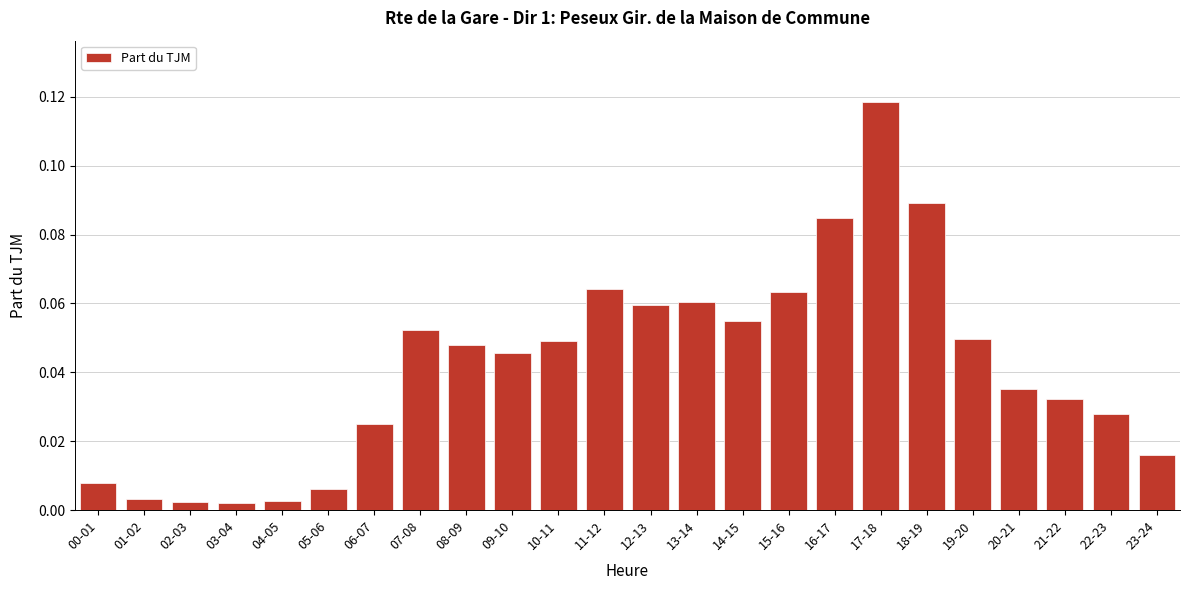

What is the sum of all values?

1.0